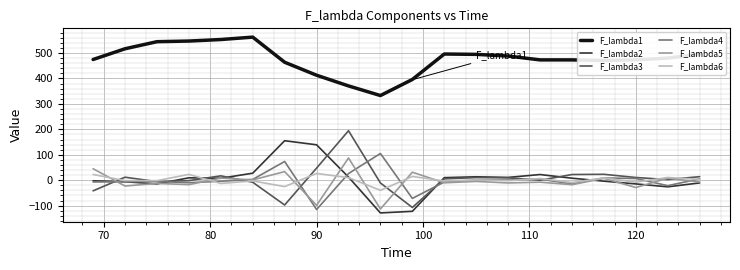

What is the difference between the second highest and second lowest values in the F_lambda2 series?

261.4